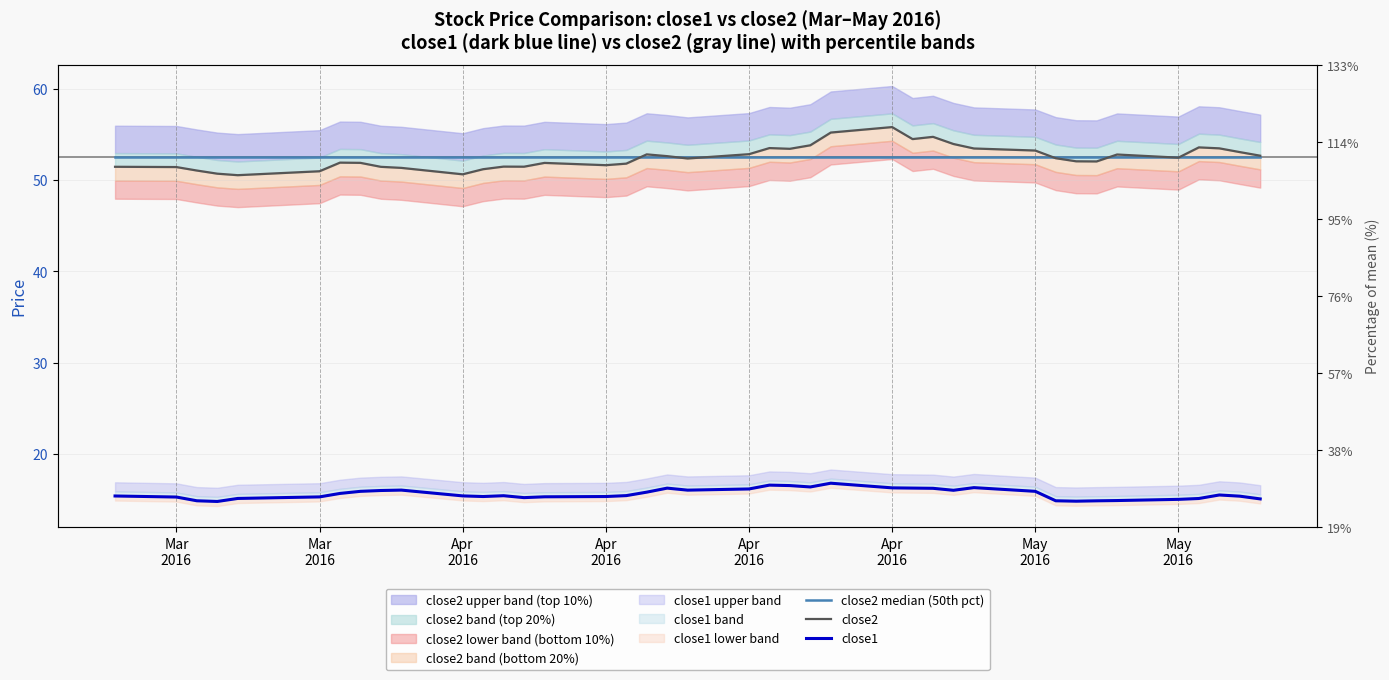

Reading left to right, transcribe all the data shown in this chart.

close2 median (50th pct): 52.5	52.5	52.5	52.5	52.5	52.5	52.5	52.5	52.5	52.5	52.5	52.5	52.5	52.5	52.5	52.5	52.5	52.5	52.5	52.5	52.5	52.5	52.5	52.5	52.5	52.5	52.5	52.5	52.5	52.5	52.5	52.5	52.5	52.5	52.5	52.5	52.5	52.5	52.5	52.5
close2: 51.5	51.4	51.0	50.7	50.5	51.0	51.9	51.9	51.4	51.3	50.6	51.2	51.5	51.5	51.9	51.6	51.8	52.8	52.6	52.4	52.8	53.5	53.4	53.8	55.2	55.8	54.5	54.7	53.9	53.5	53.2	52.4	52.0	52.0	52.8	52.5	53.6	53.5	53.1	52.7
close1: 15.4	15.3	14.9	14.8	15.1	15.3	15.7	15.9	16.0	16.0	15.4	15.3	15.4	15.2	15.3	15.3	15.4	15.8	16.2	16.0	16.2	16.6	16.5	16.4	16.8	16.3	16.2	16.2	16.0	16.3	15.9	14.9	14.8	14.9	14.9	15.0	15.1	15.5	15.4	15.1